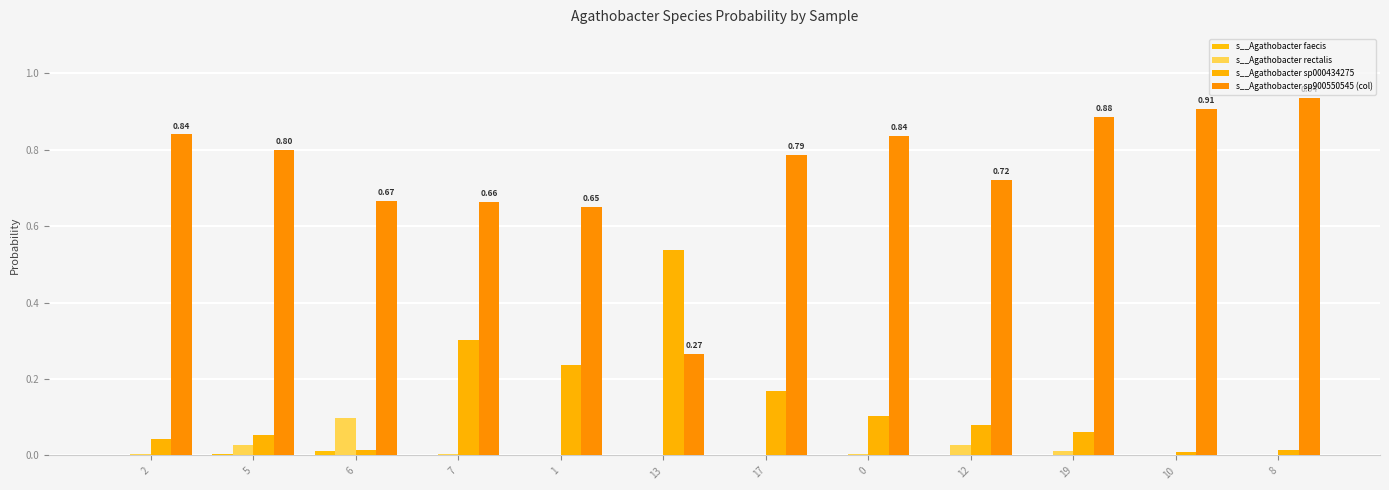

The s__Agathobacter rectalis series shows 0.0 at 10. True or false?

False